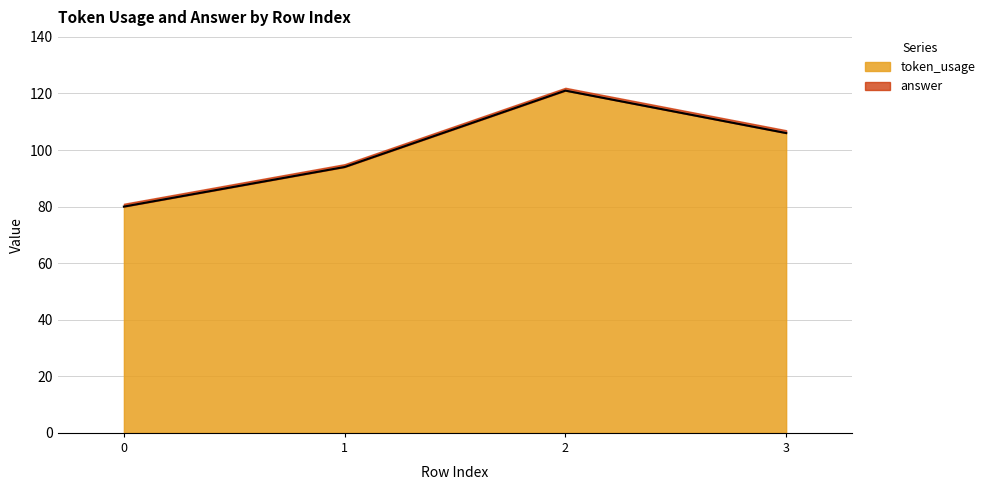

The value at 0 is 40. True or false?

False